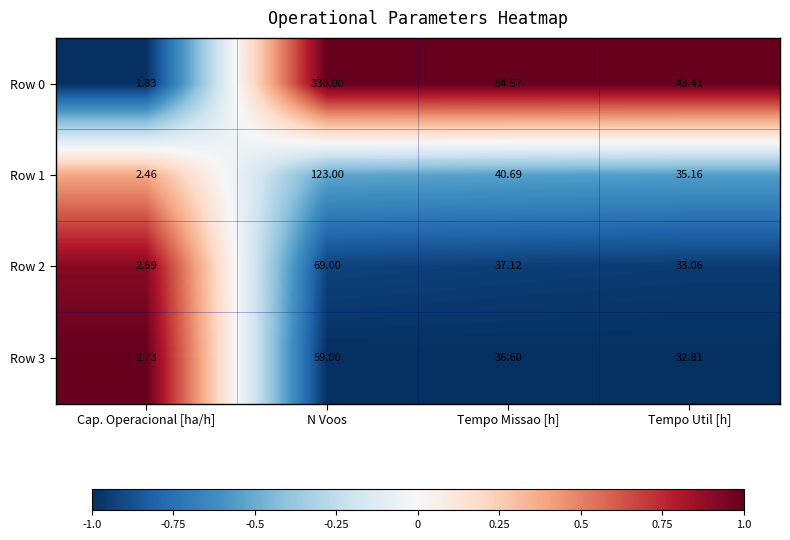

At which label does Row 0 first exceed 54?

N Voos